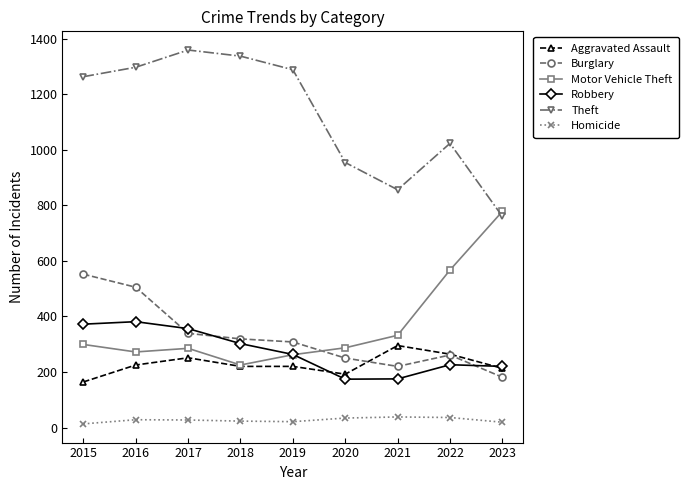

Is the value of Theft at 2019 greater than the value of Robbery at 2022?

Yes